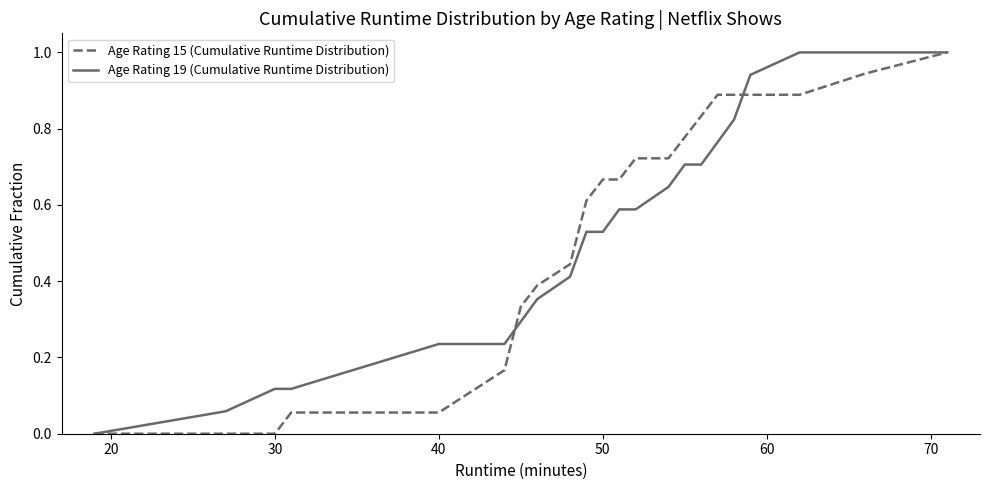

What is the maximum value for Age Rating 19 (Cumulative Runtime Distribution)?

1.0